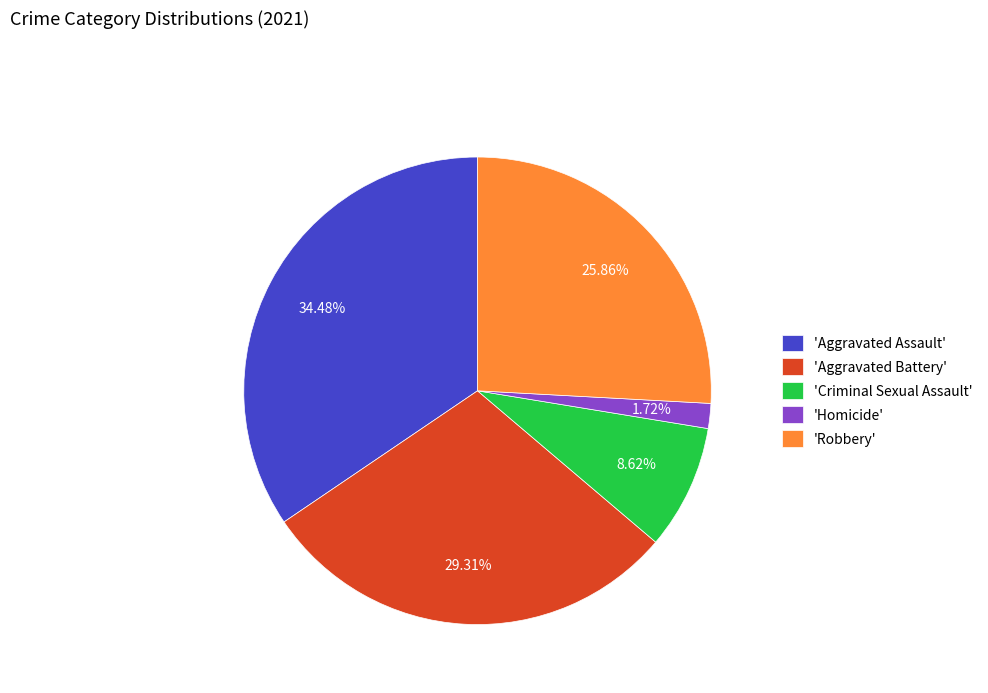

Is there a majority slice in this chart?

No